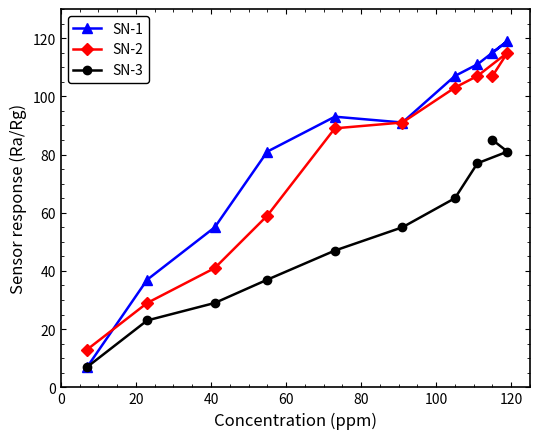

Rank the series by their average value, from highest to lowest.

SN-1, SN-2, SN-3